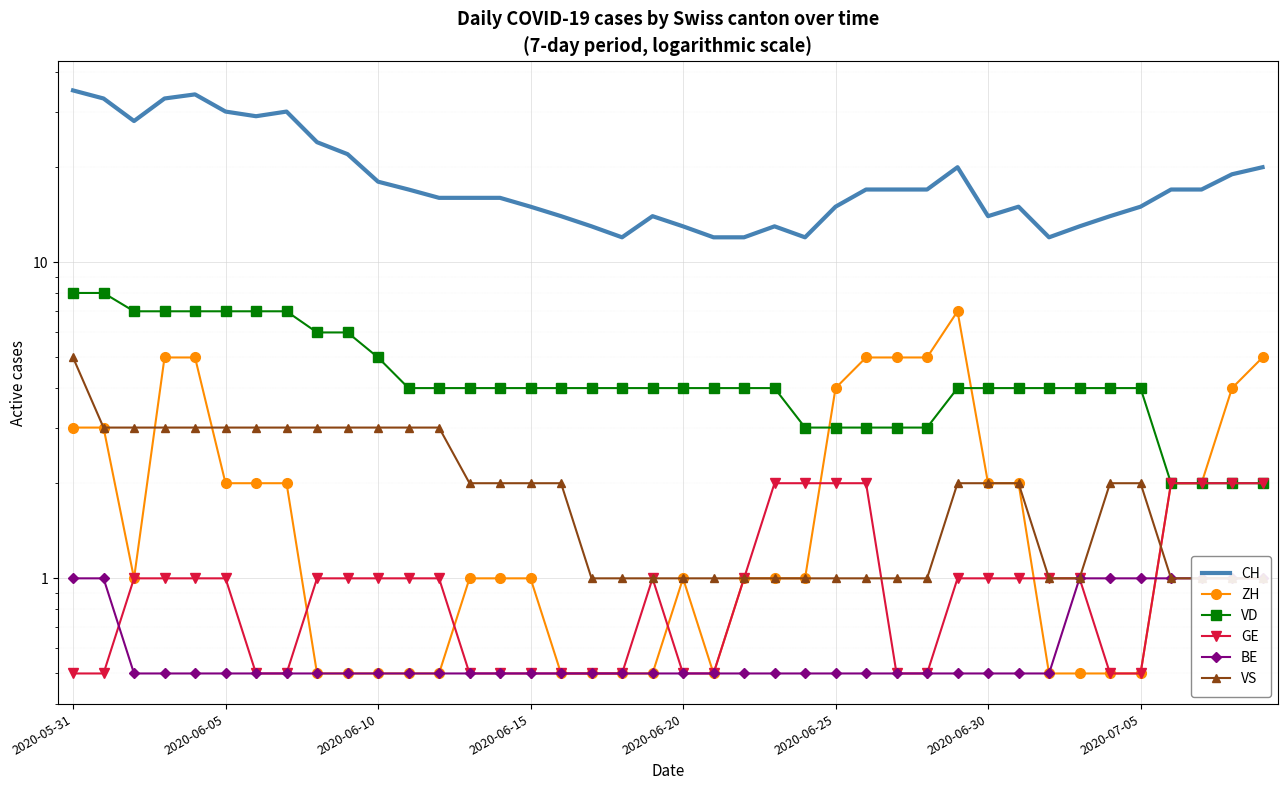

Count the number of categories in the chart.

40